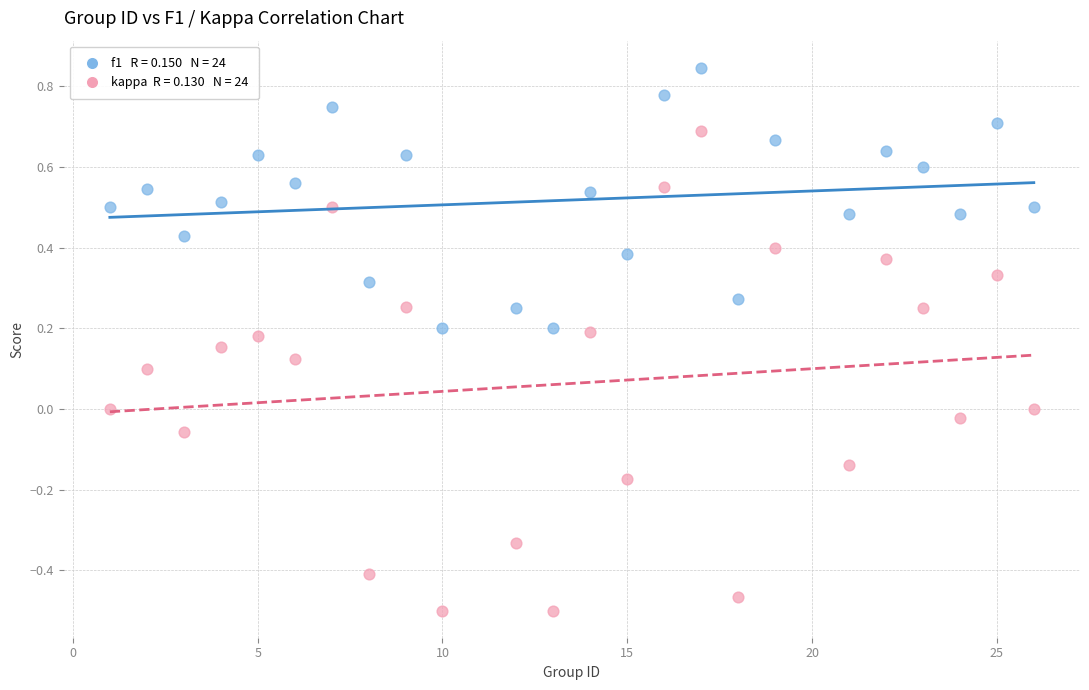

Across all data points, what is the range of X values (max minus min)?

25.0